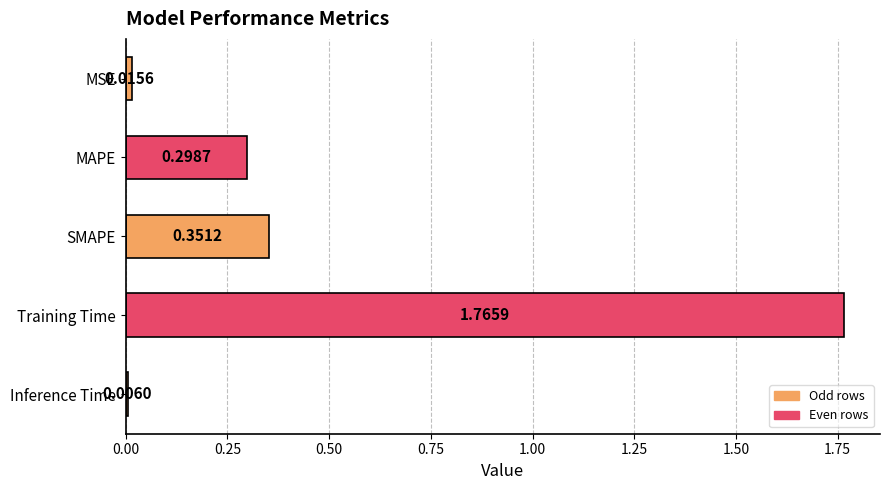

How many bars are there in total?

5